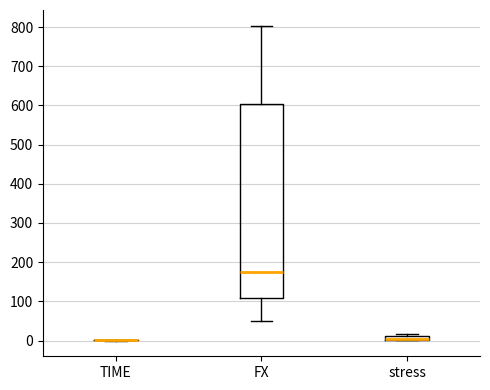

Comparing the boxes themselves (not the whiskers), which one is the tallest?

FX